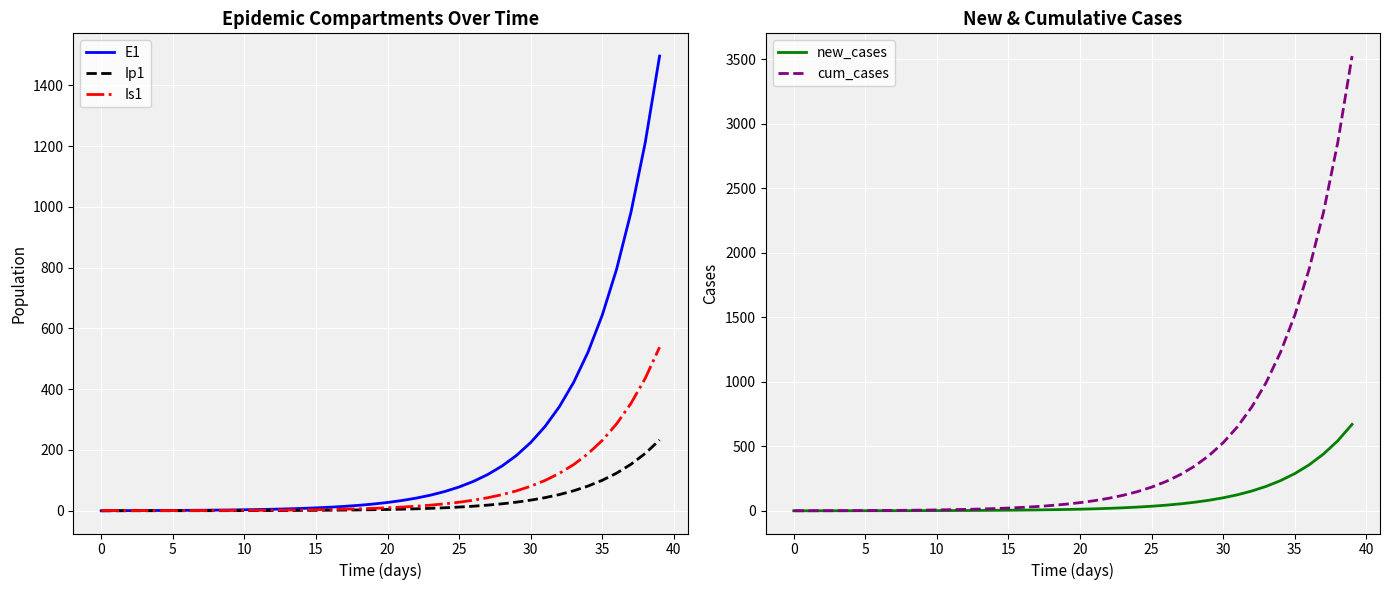

What is the highest value of the cum_cases series?

3525.6